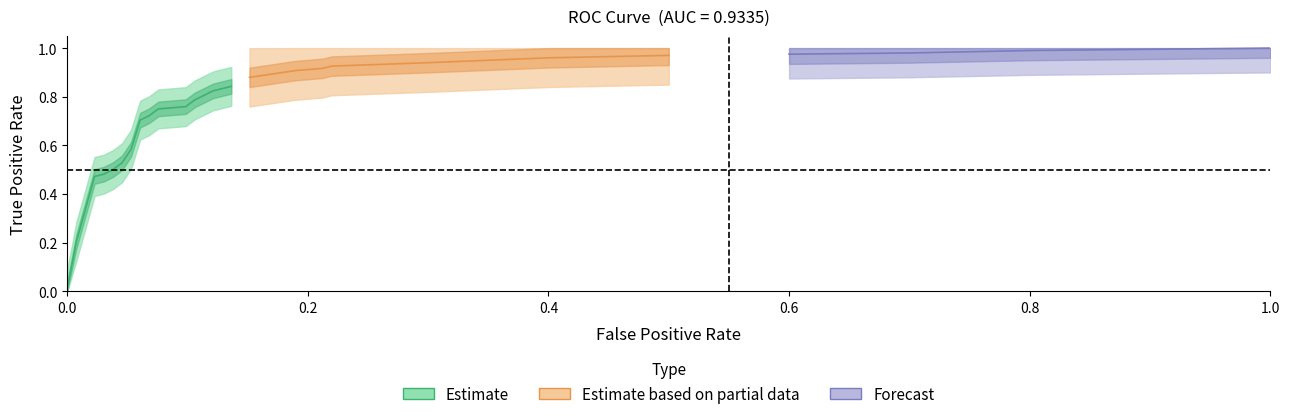

Reading left to right, list all the values displayed in this chart.

fpr: fpr=0.0	tpr=0.0	2=0.0	3=0.0	4=0.0	5=0.0	6=0.1	7=0.1	8=0.1	9=0.1	10=0.1	11=0.1	12=0.1	13=0.1	14=0.1	15=0.1	16=0.2	17=0.2	18=0.2	19=0.2	20=0.3	21=0.3	22=0.4	23=0.5	24=0.6	25=0.7	26=0.8	27=0.9	28=1.0
tpr: fpr=0.0	tpr=0.2	2=0.5	3=0.5	4=0.5	5=0.5	6=0.6	7=0.7	8=0.7	9=0.8	10=0.8	11=0.8	12=0.8	13=0.8	14=0.8	15=0.8	16=0.9	17=0.9	18=0.9	19=0.9	20=0.9	21=0.9	22=1.0	23=1.0	24=1.0	25=1.0	26=1.0	27=1.0	28=1.0